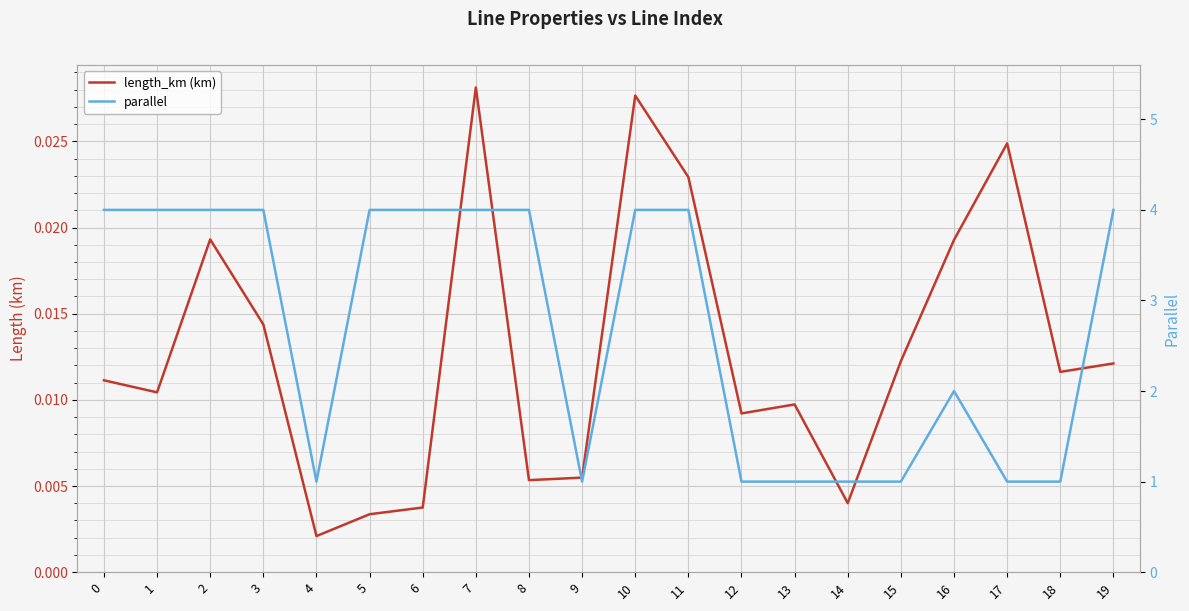

What is the total value across all series at 1?

4.0